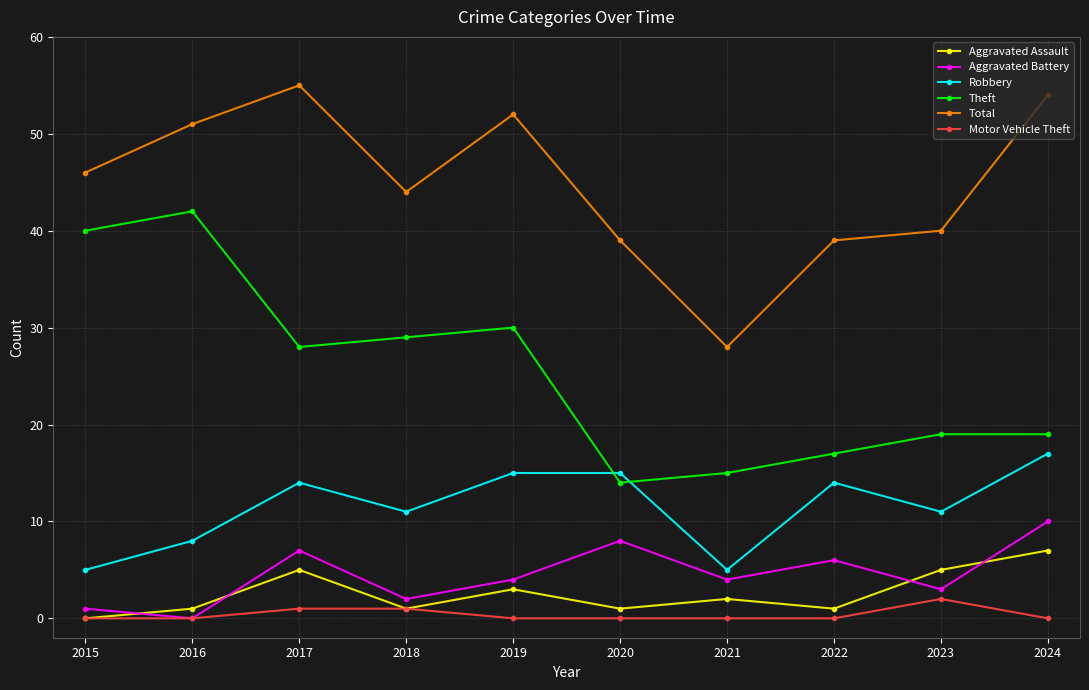

In Aggravated Battery, how many points are lower than both neighbors (excluding endpoints)?

4